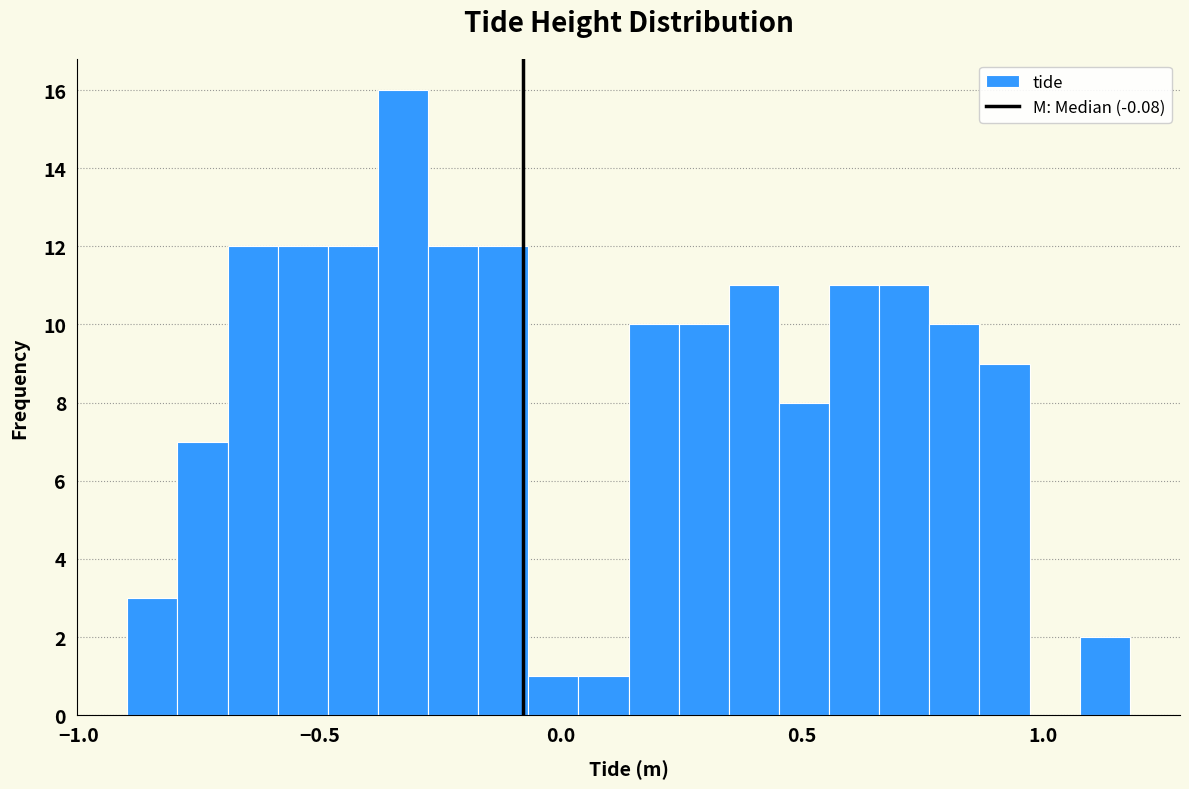

Read against the x-axis, roughly where is the centre of the tallest bar?

-0.35